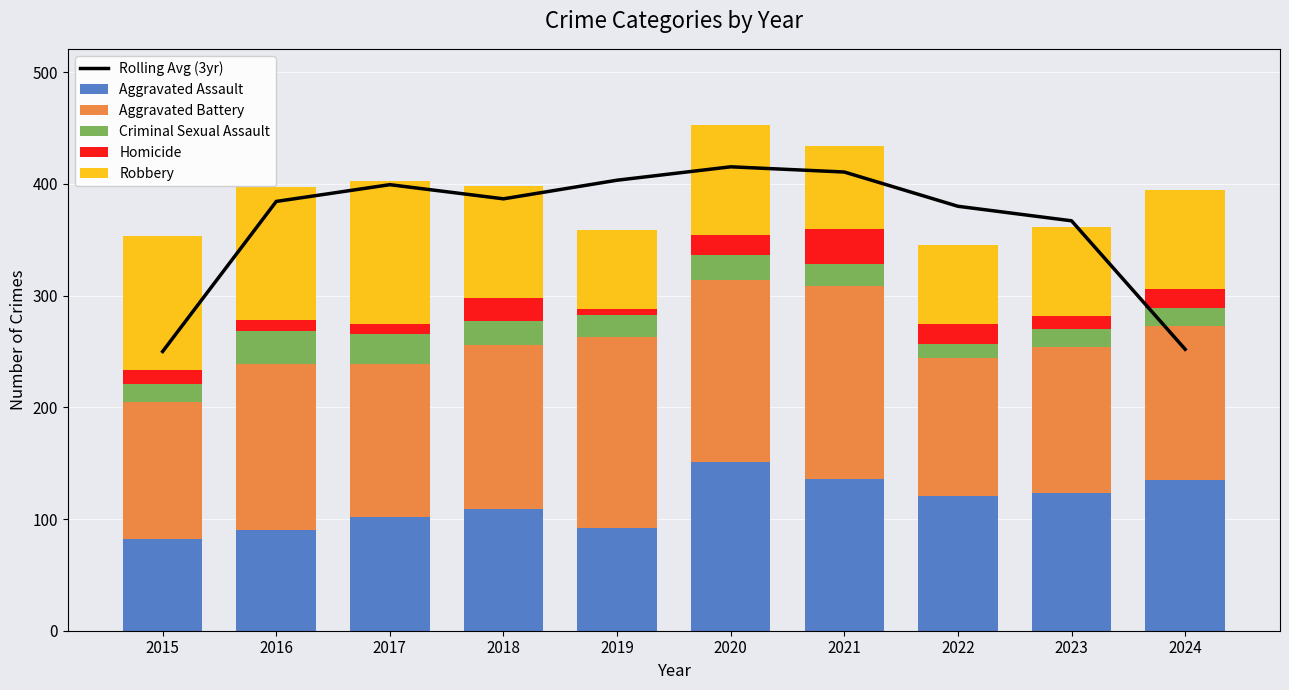

What is the difference between the maximum and minimum values in the Homicide series?

27.0